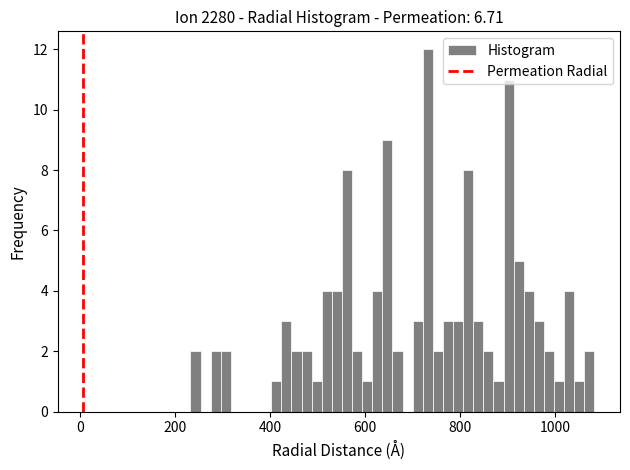

Read against the x-axis, roughly where is the centre of the tallest bar?

740